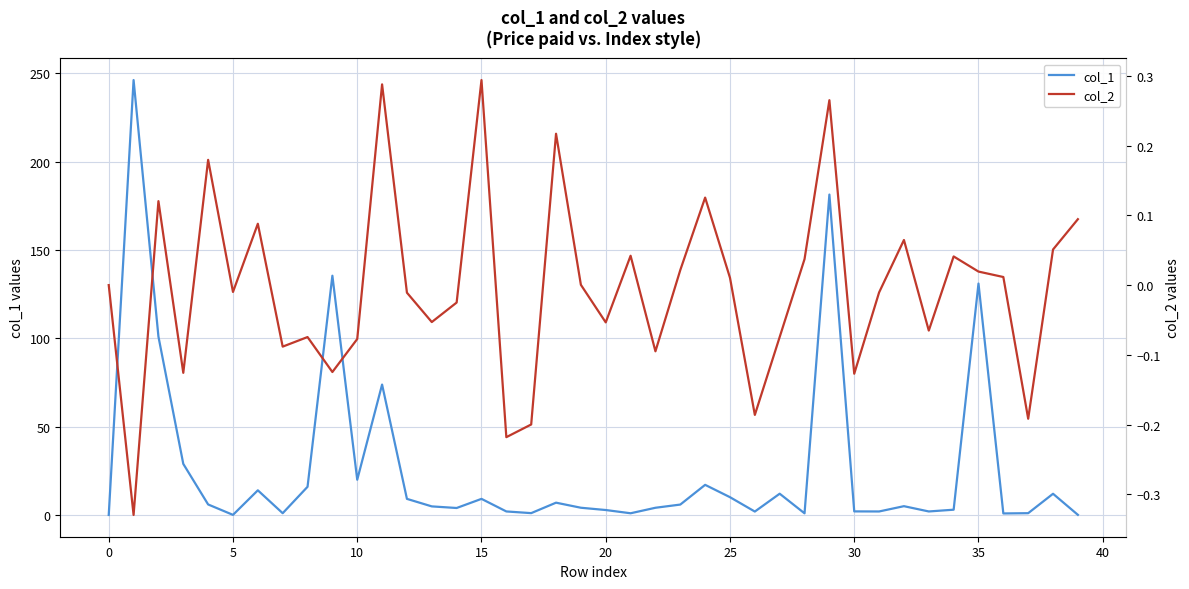

What is the value of the col_1 point at the 29th from the left?

0.9